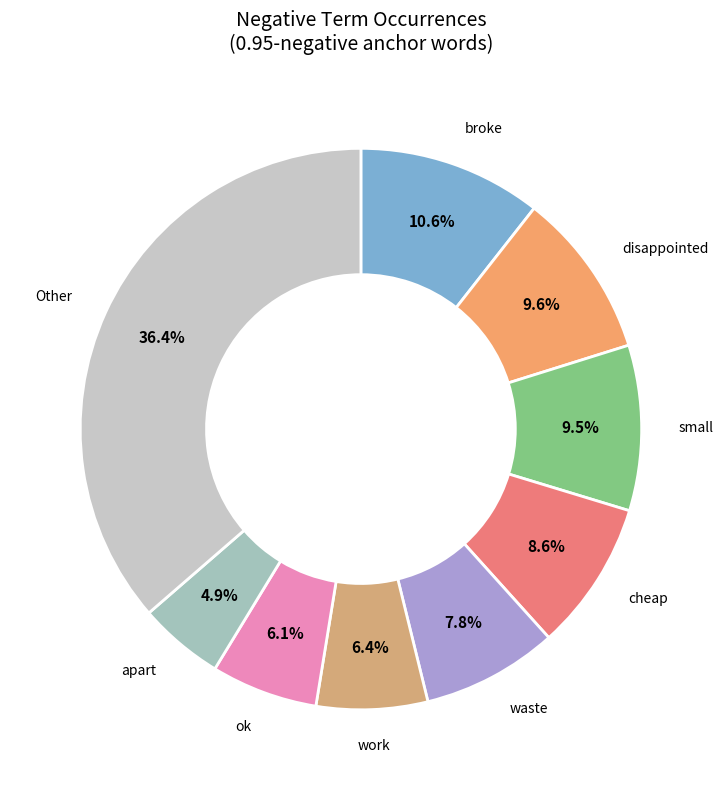

How many segments does this pie chart have?

9